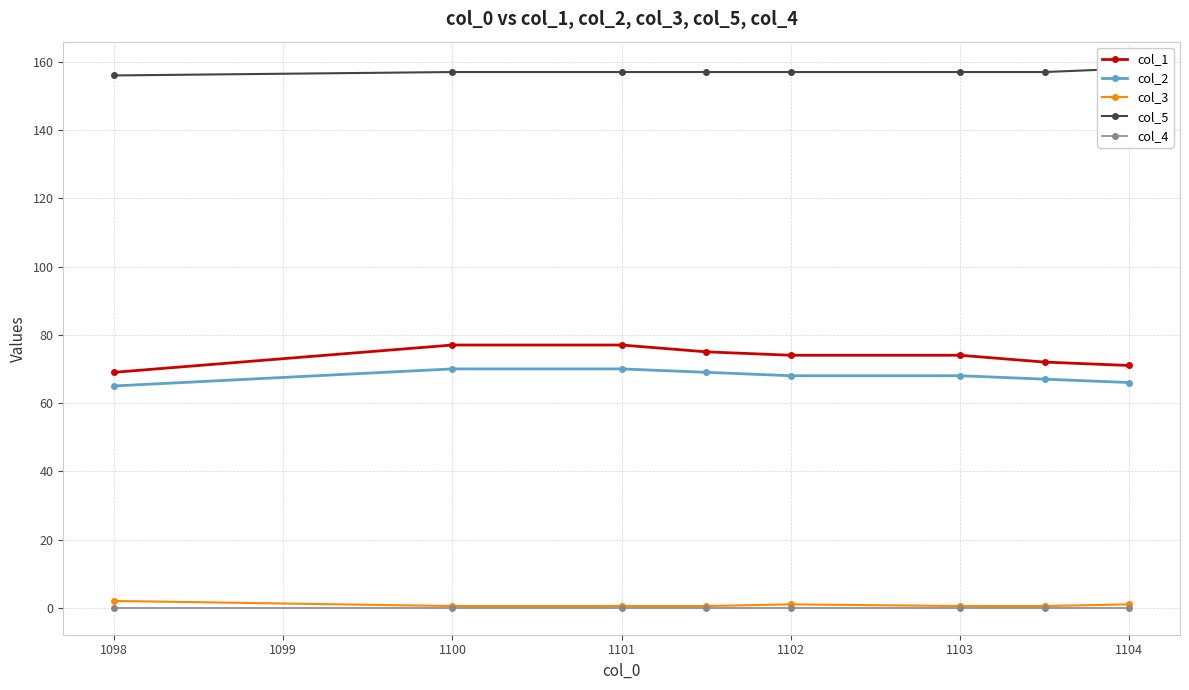

Count the col_2 values in the range 67 to 70.

6